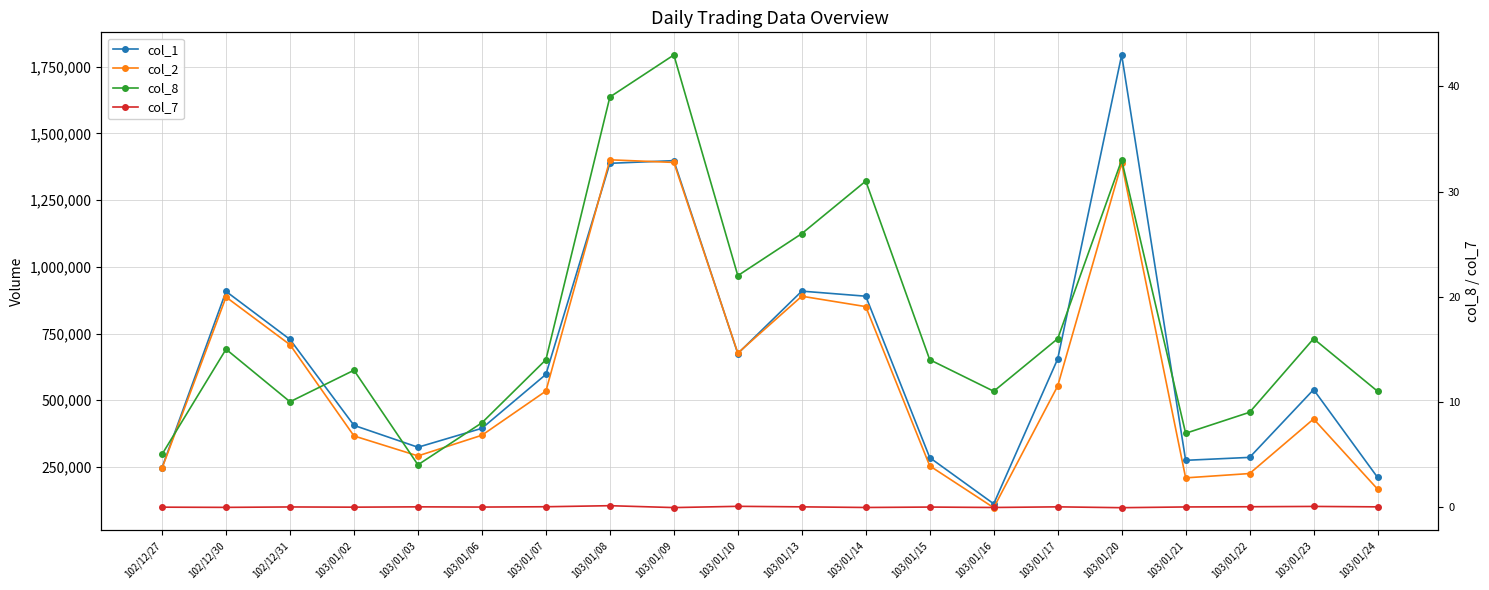

True or false: col_1 and col_7 cross at least once.

False